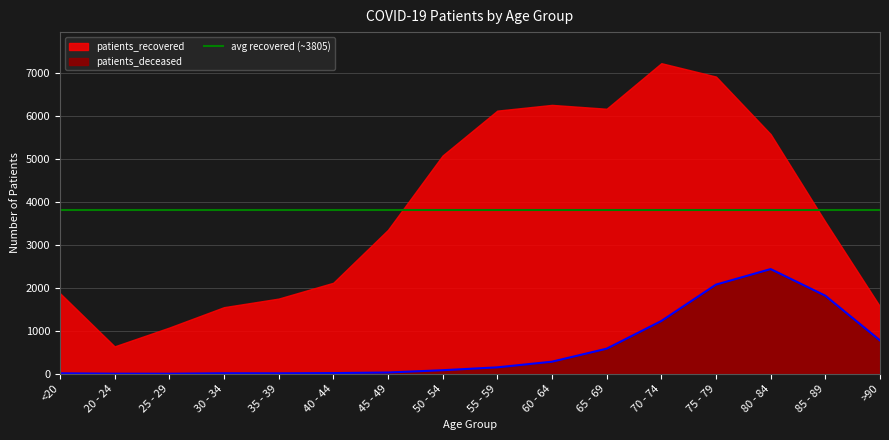

What is the highest value of the patients_deceased series?

2440